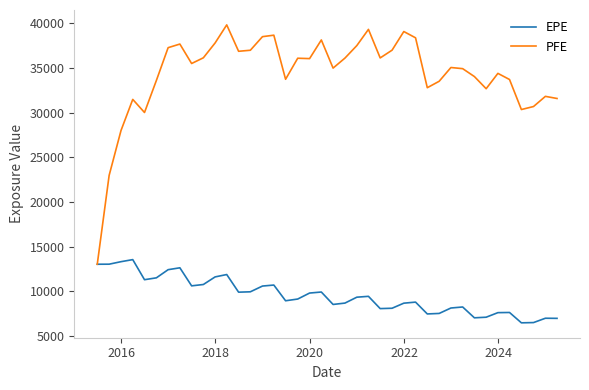

How many series are shown in this chart?

2